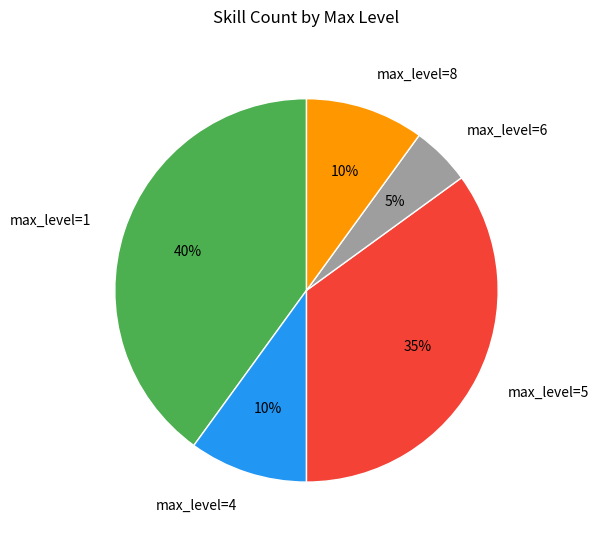

What is the smallest slice in the pie chart?

max_level=6